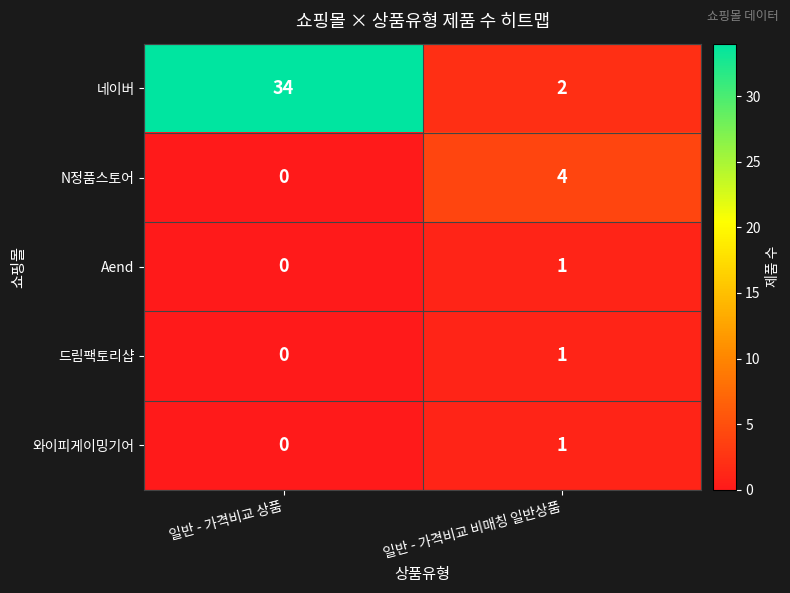

Which series has the largest range (max minus min)?

네이버